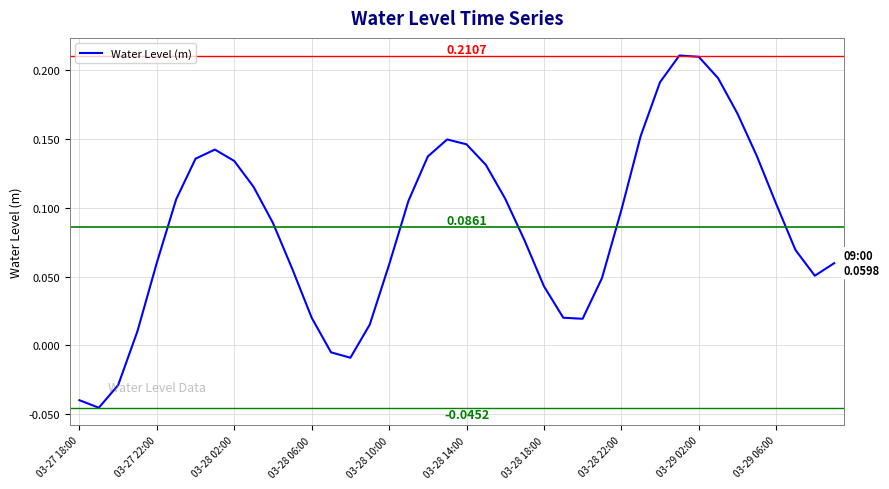

What is the difference between the maximum and minimum values?

0.3